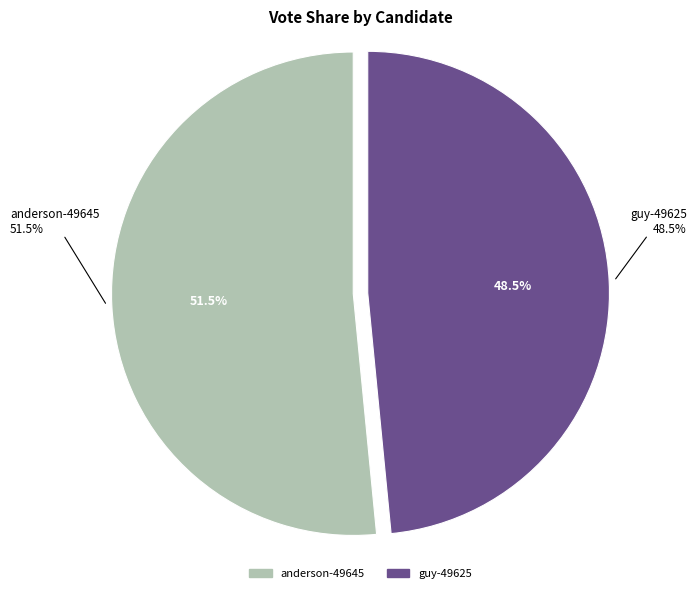

To the nearest percent, what portion does anderson-49645 represent?

52%